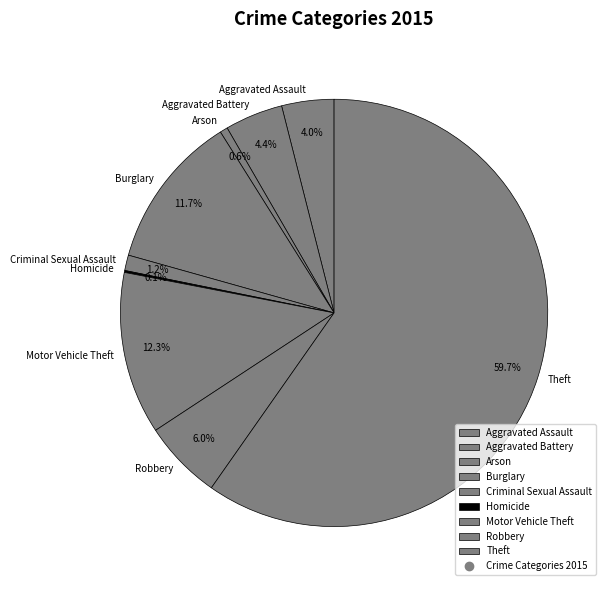

True or false: Criminal Sexual Assault accounts for 9% of the total.

False